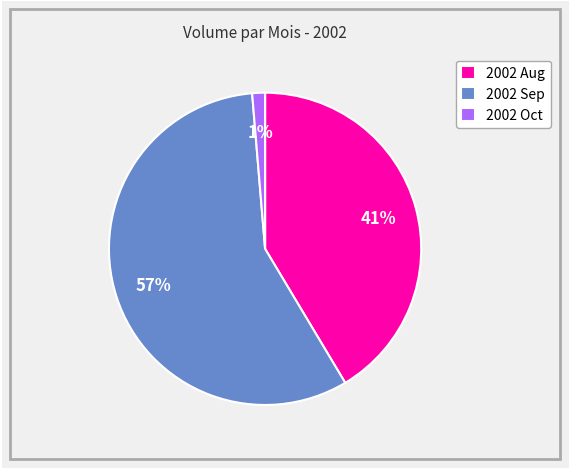

Is it true that 2002 Oct is 11% of the pie?

False